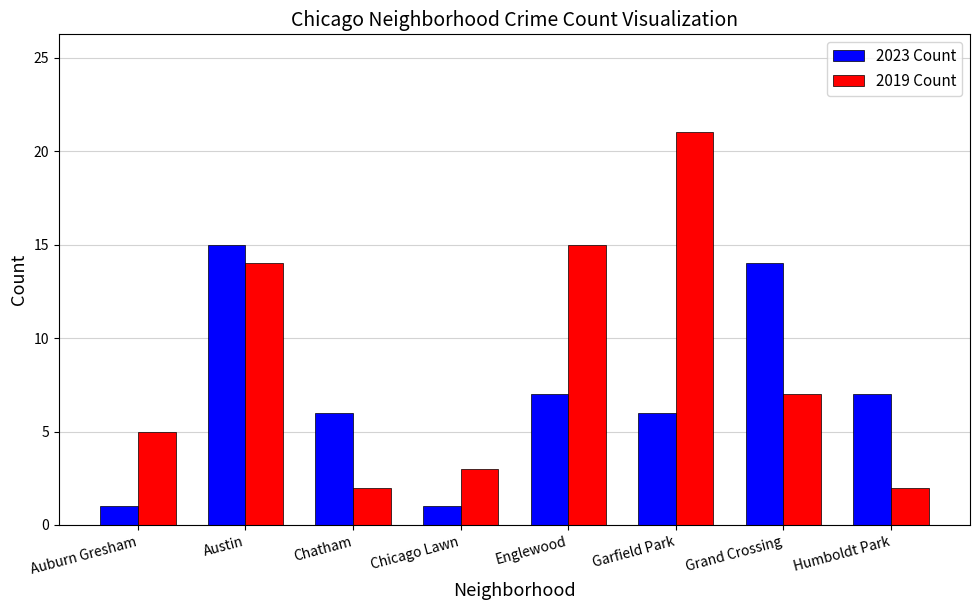

At which category is the sum across all series the highest?

Austin